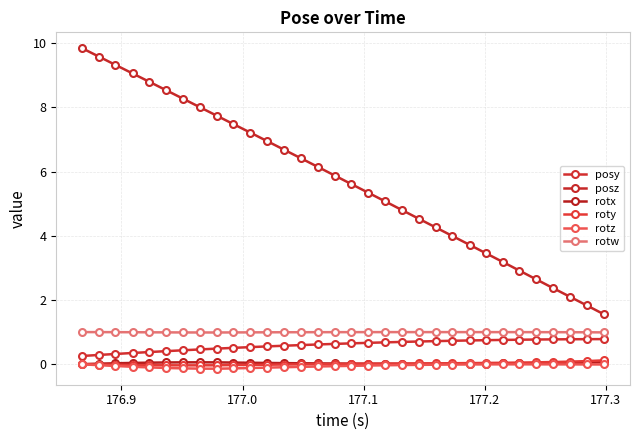

How many distinct data groups are displayed?

6